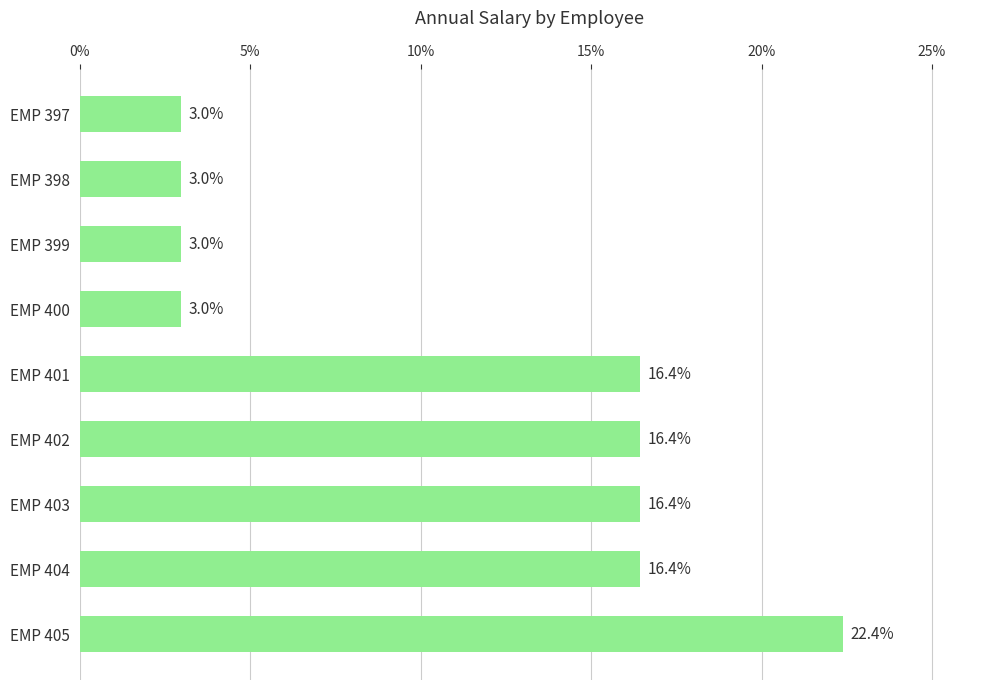

Reading top to bottom, transcribe all the data shown in this chart.

3.0	3.0	3.0	3.0	16.4	16.4	16.4	16.4	22.4